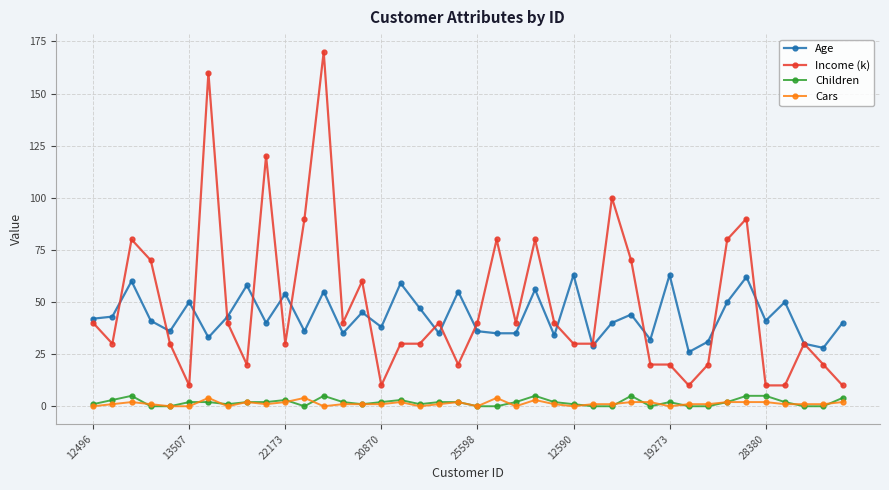

True or false: Income (k) and Cars cross at least once.

False